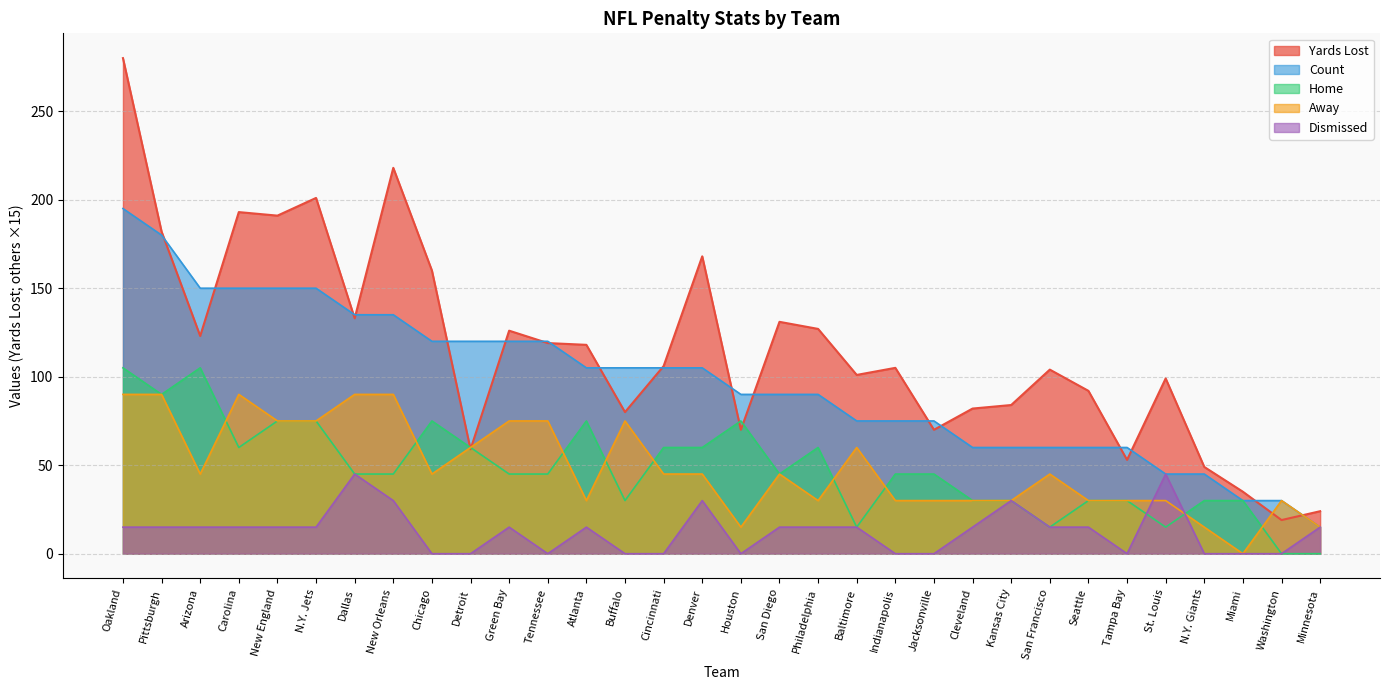

Does the chart have visible grid lines?

Yes